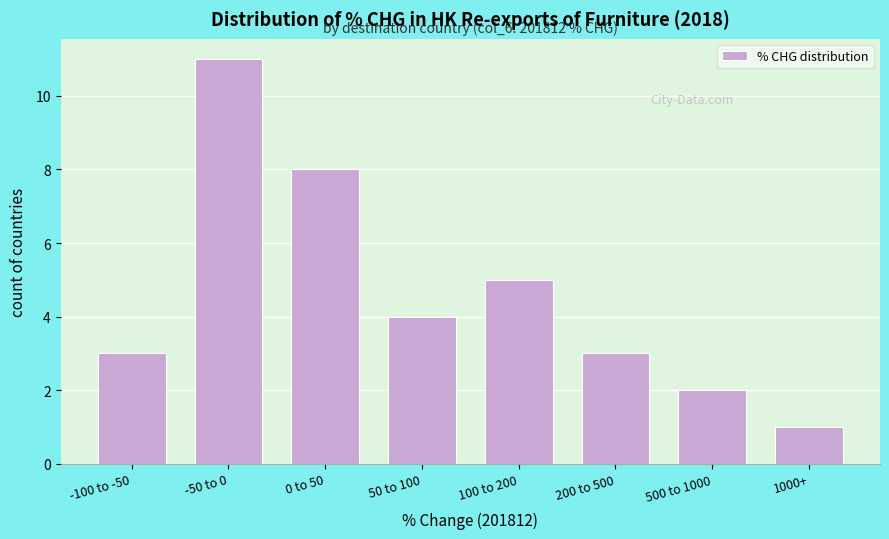

Reading left to right, list all the values displayed in this chart.

3	11	8	4	5	3	2	1